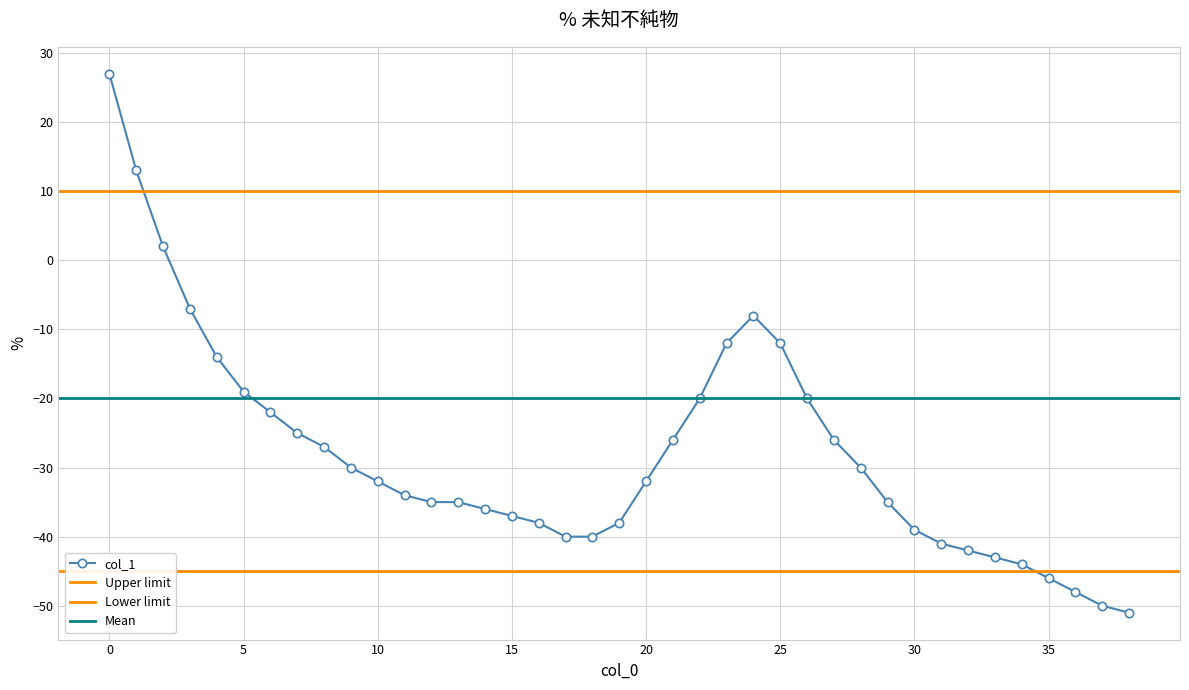

Between 36 and 27, which is larger?

27